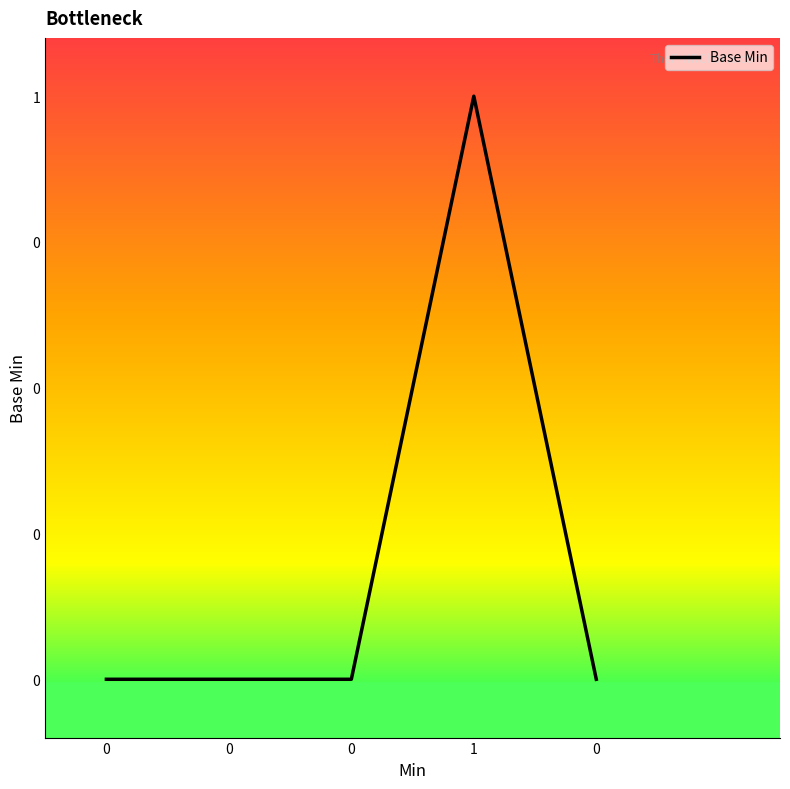

List the labels in order of value, largest first.

1, 0, 0, 0, 0